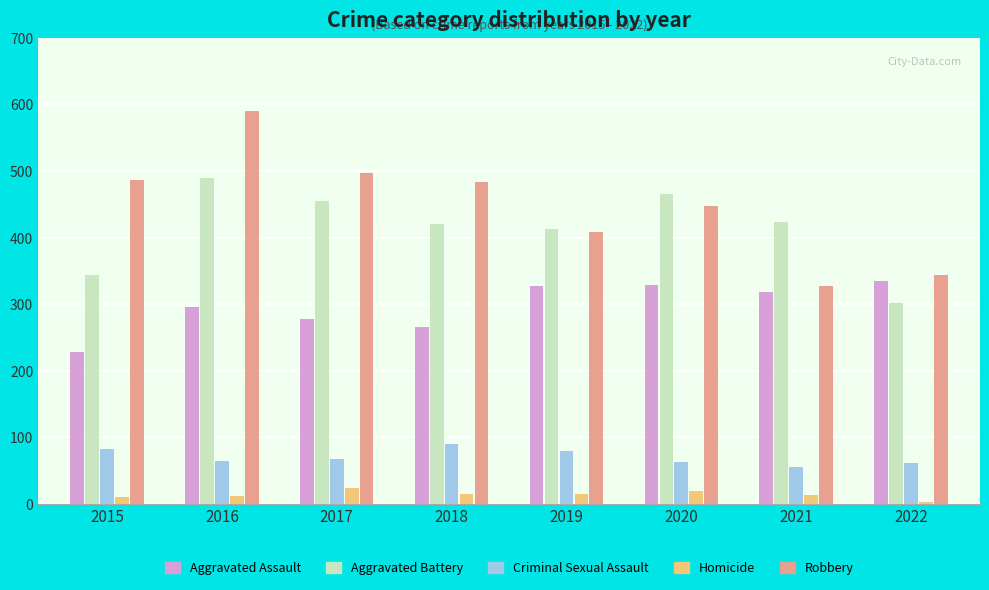

What are all the series names shown in the legend?

Aggravated Assault, Aggravated Battery, Criminal Sexual Assault, Homicide, Robbery